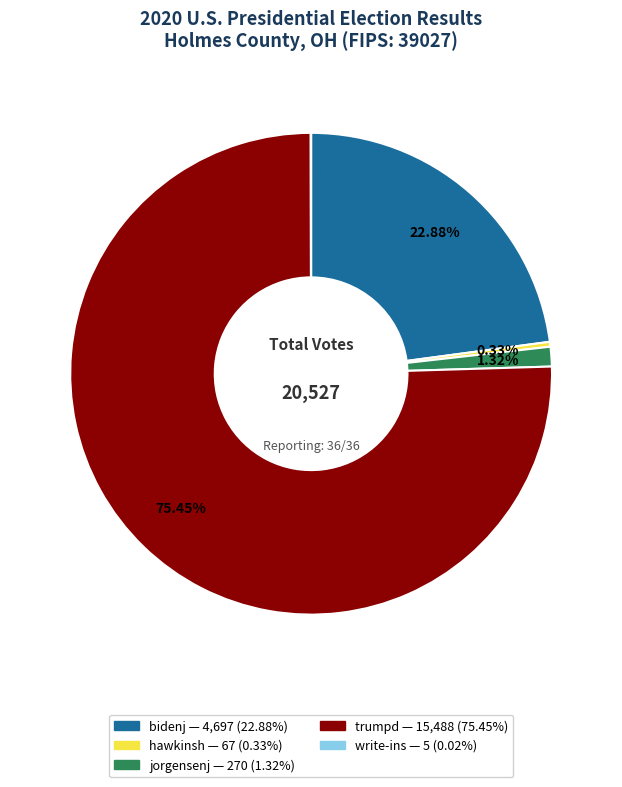

To the nearest percent, what is the average slice percentage?

20%